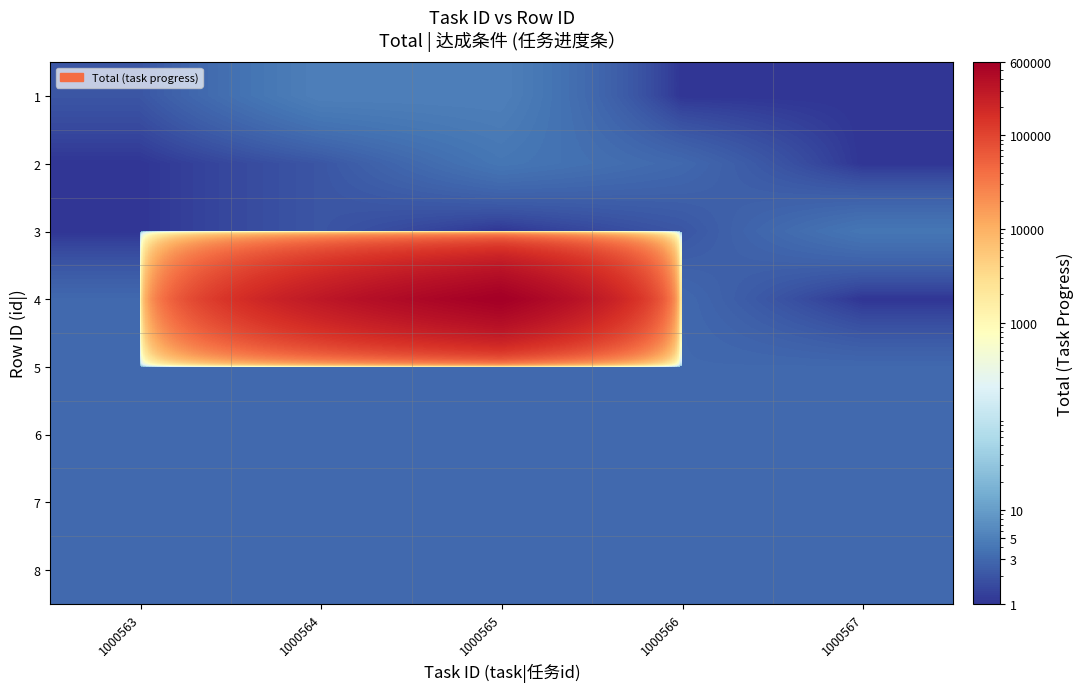

Reading right to left, extract all data points from this chart.

1: 1000567=1	1000566=1	1000565=5	1000564=5	1000563=2
2: 1000567=1	1000566=3	1000565=4	1000564=2	1000563=1
3: 1000567=4	1000566=2	1000565=1	1000564=2	1000563=1
4: 1000567=1	1000566=3	1000565=600000	1000564=300000	1000563=3
5: 1000567=3	1000566=3	1000565=3	1000564=3	1000563=3
6: 1000567=3	1000566=3	1000565=3	1000564=3	1000563=3
7: 1000567=3	1000566=3	1000565=3	1000564=3	1000563=3
8: 1000567=3	1000566=3	1000565=3	1000564=3	1000563=3